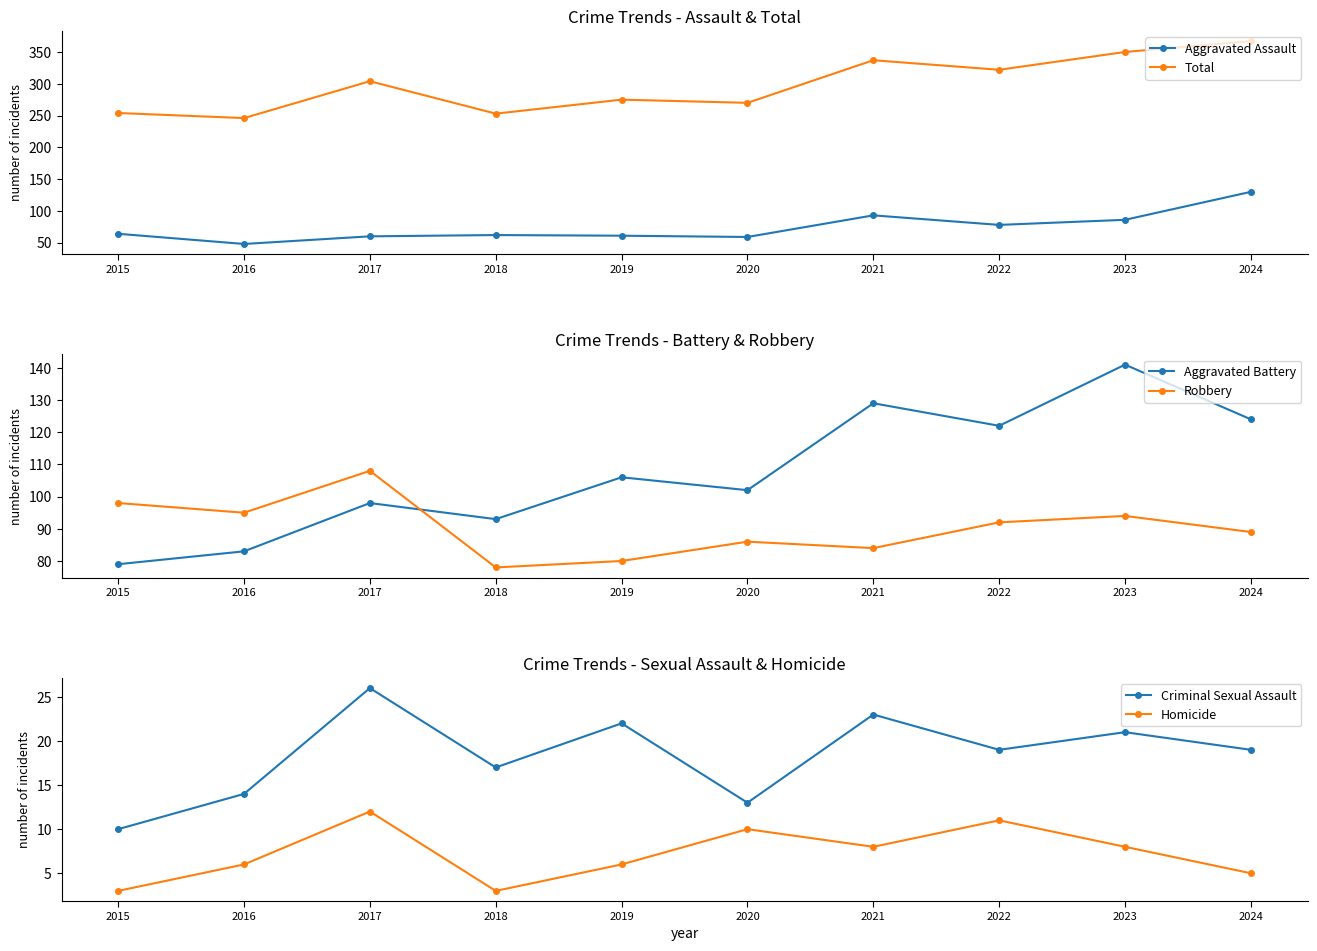

What is the difference between the maximum and second lowest values in the Homicide series?

9